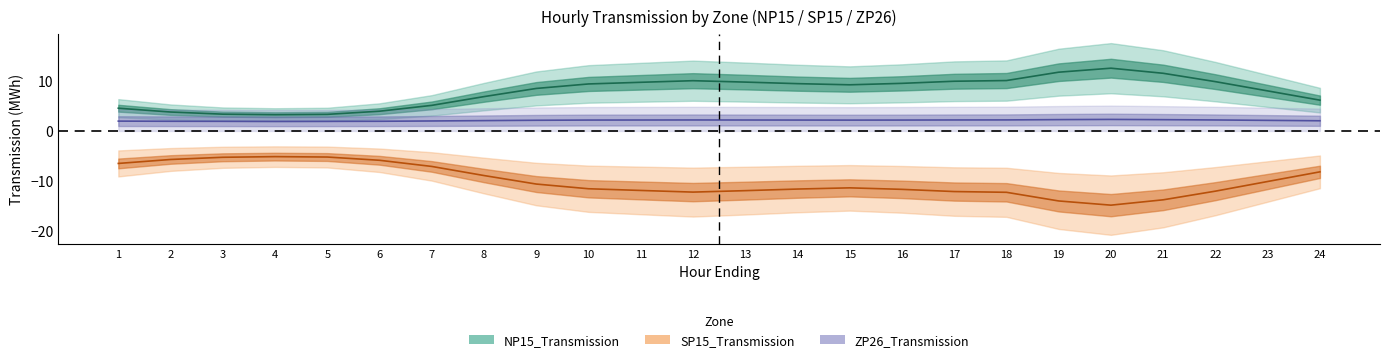

The NP15_Transmission series shows 16.7 at 18. True or false?

False